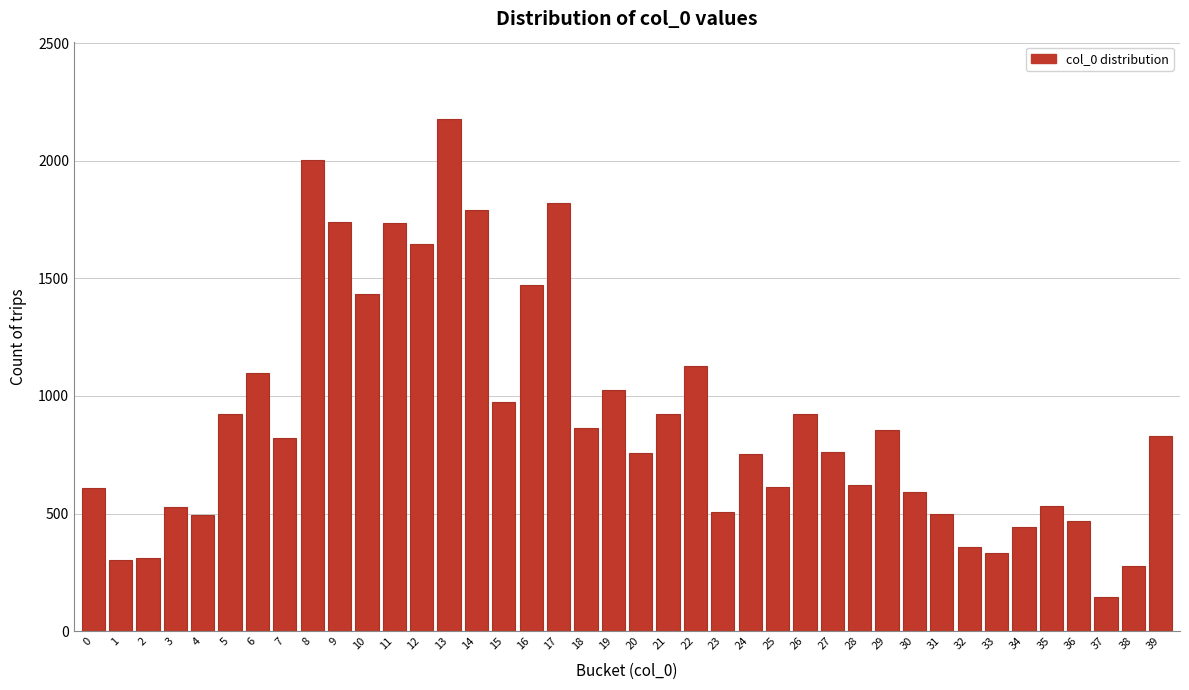

What is the minimum value shown in the chart?

146